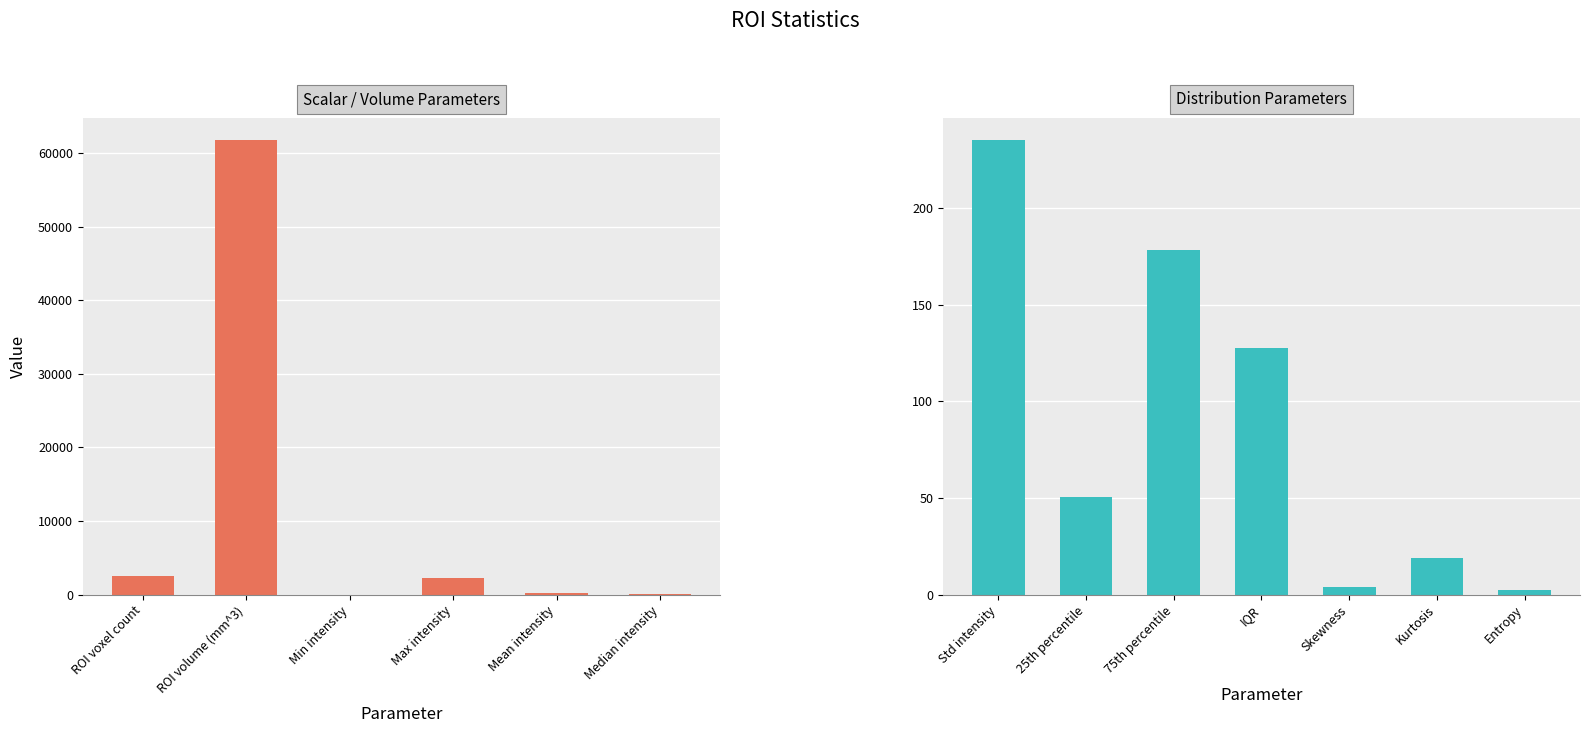

How many bars are there in total?

13